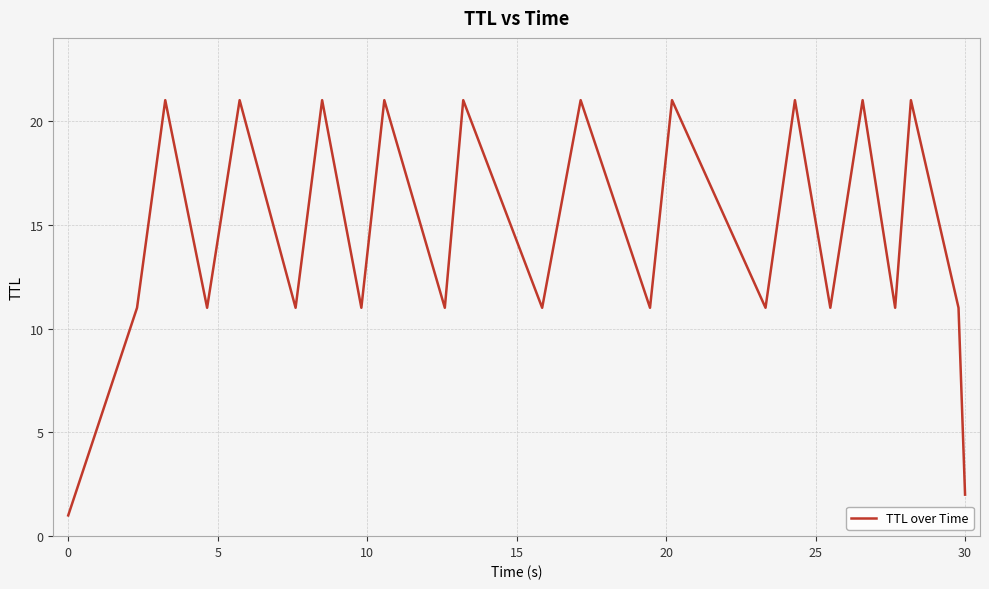

What is the difference between the maximum and minimum values?

20